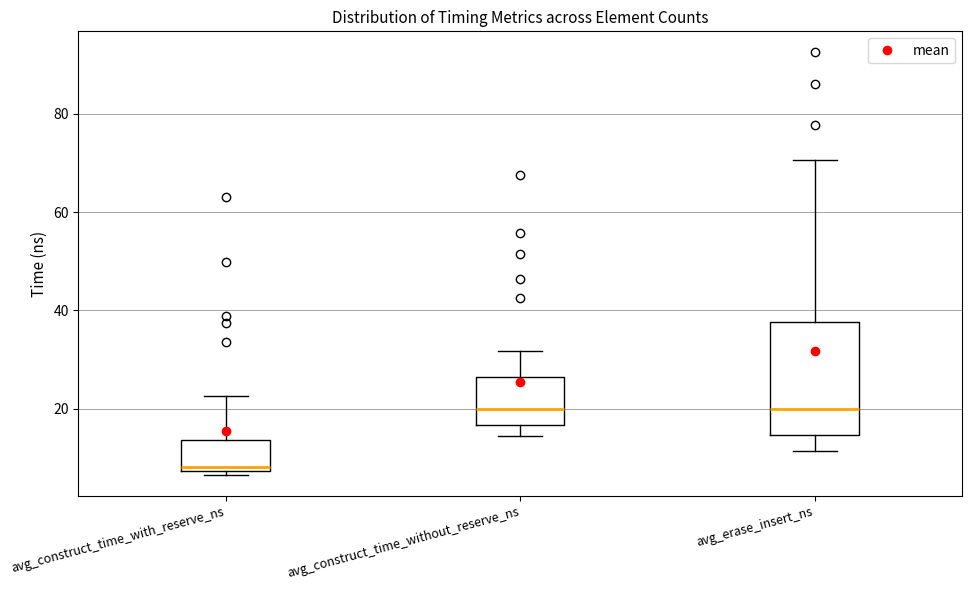

Reading left to right, read every box against the y-axis: the position of its median line, the range the box covers, and the ends of its whiskers. The values are not printed on the chart, so give them approximately, as read against the axis.

avg_construct_time_with_reserve_ns: median 8 (just above the box's lower edge), box 8 to 14, whiskers 6 to 22
avg_construct_time_without_reserve_ns: median 20, box 16 to 26, whiskers 14 to 32
avg_erase_insert_ns: median 20, box 14 to 38, whiskers 12 to 70